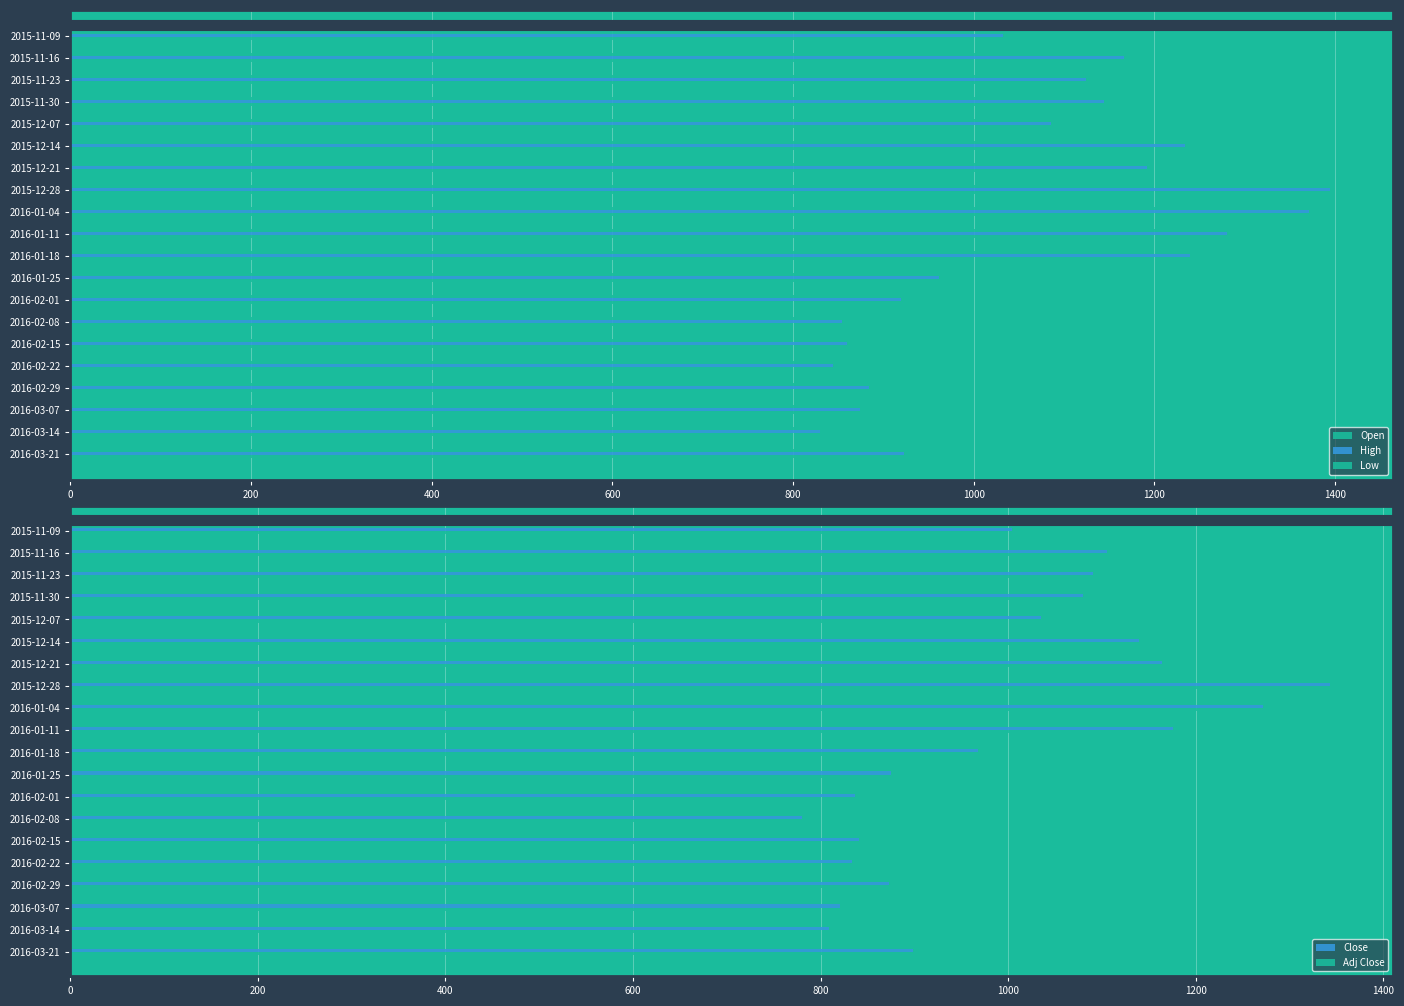

What is the difference between the maximum and second lowest values in the Close series?

534.6